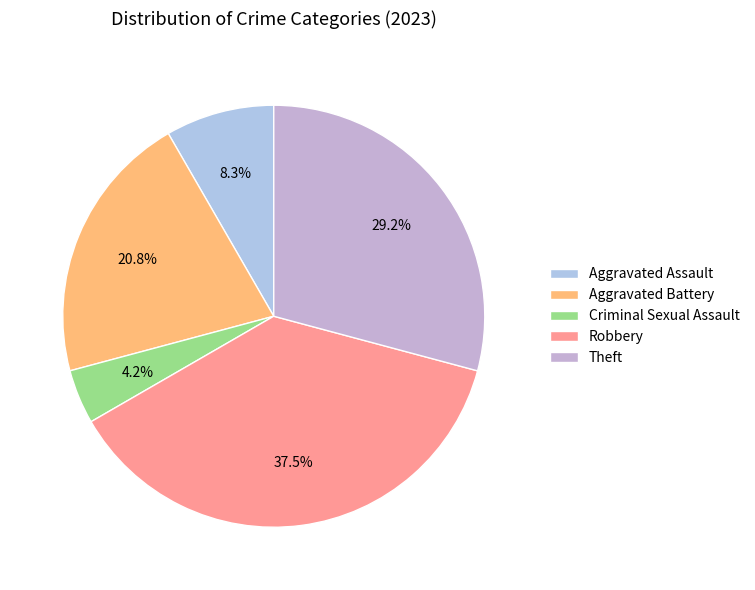

True or false: Criminal Sexual Assault accounts for 1% of the total.

False